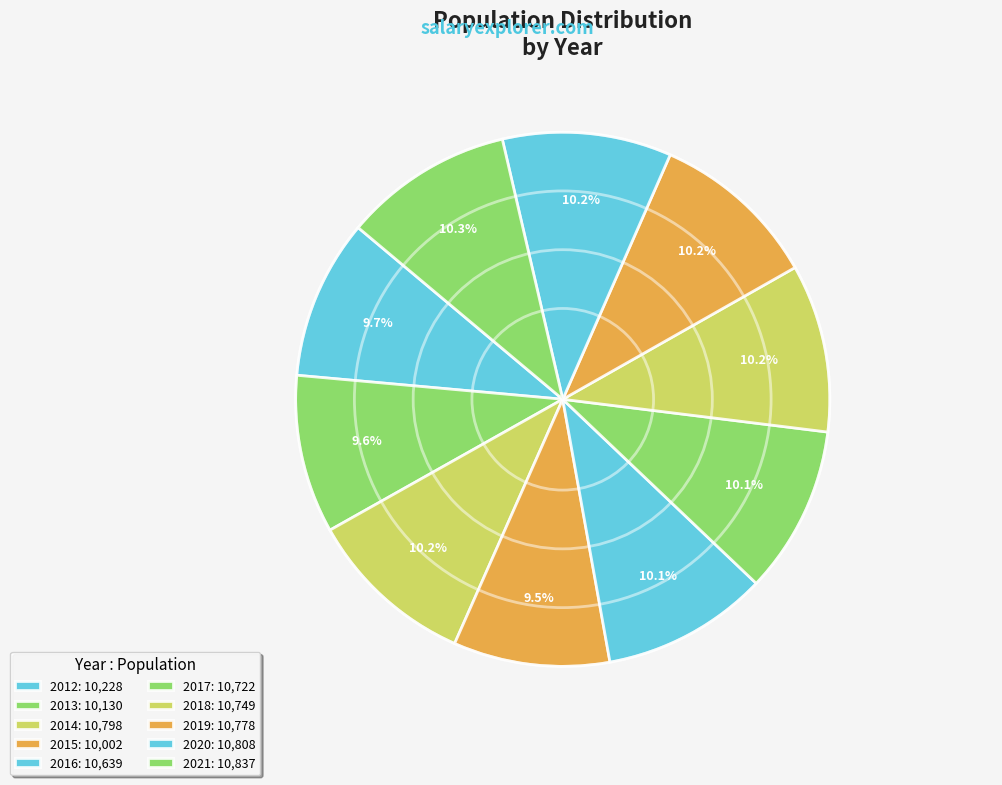

The 2021 slice represents 20% of the pie. True or false?

False